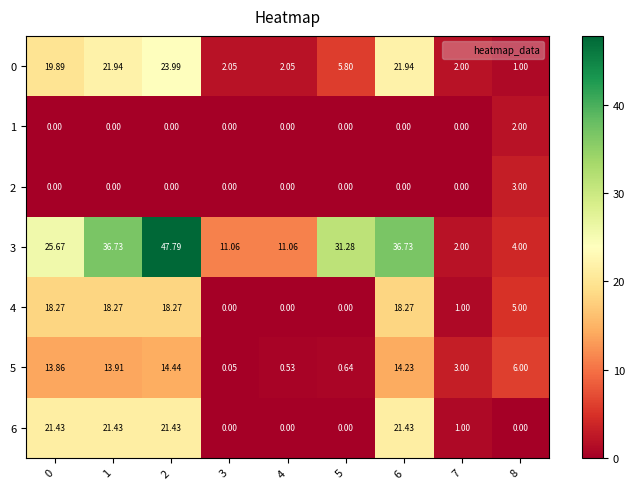

Is the value of 5 at 0 greater than the value of 6 at 8?

Yes